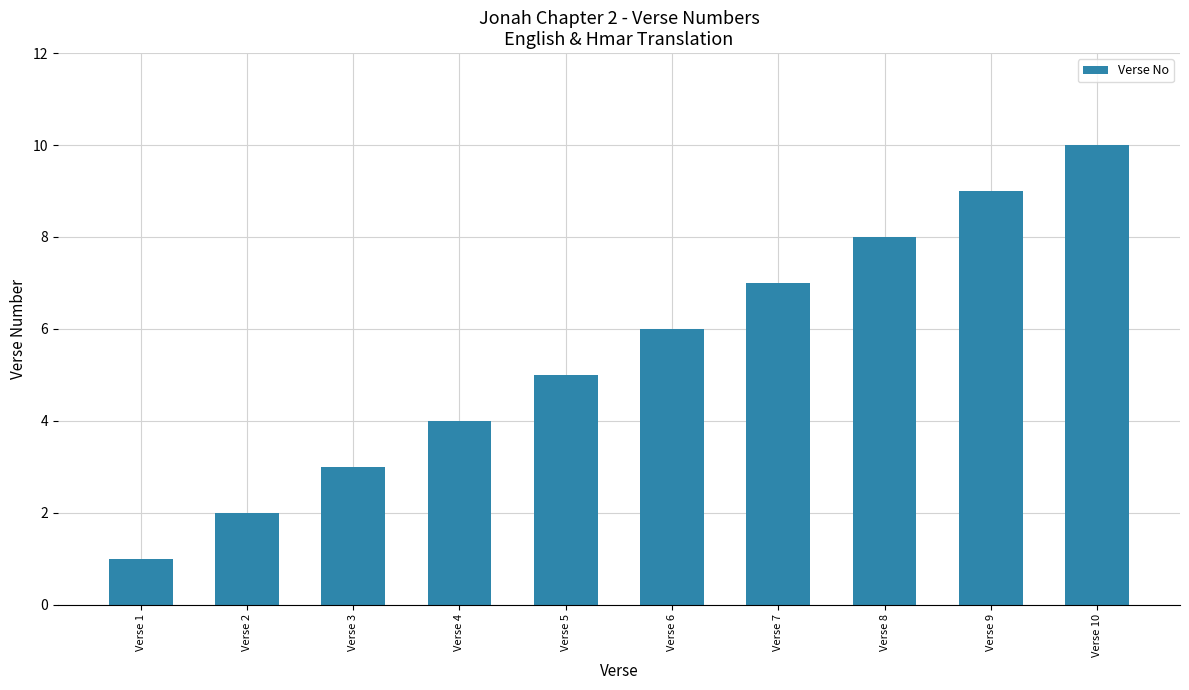

Rank the categories by value from lowest to highest.

Verse 1, Verse 2, Verse 3, Verse 4, Verse 5, Verse 6, Verse 7, Verse 8, Verse 9, Verse 10